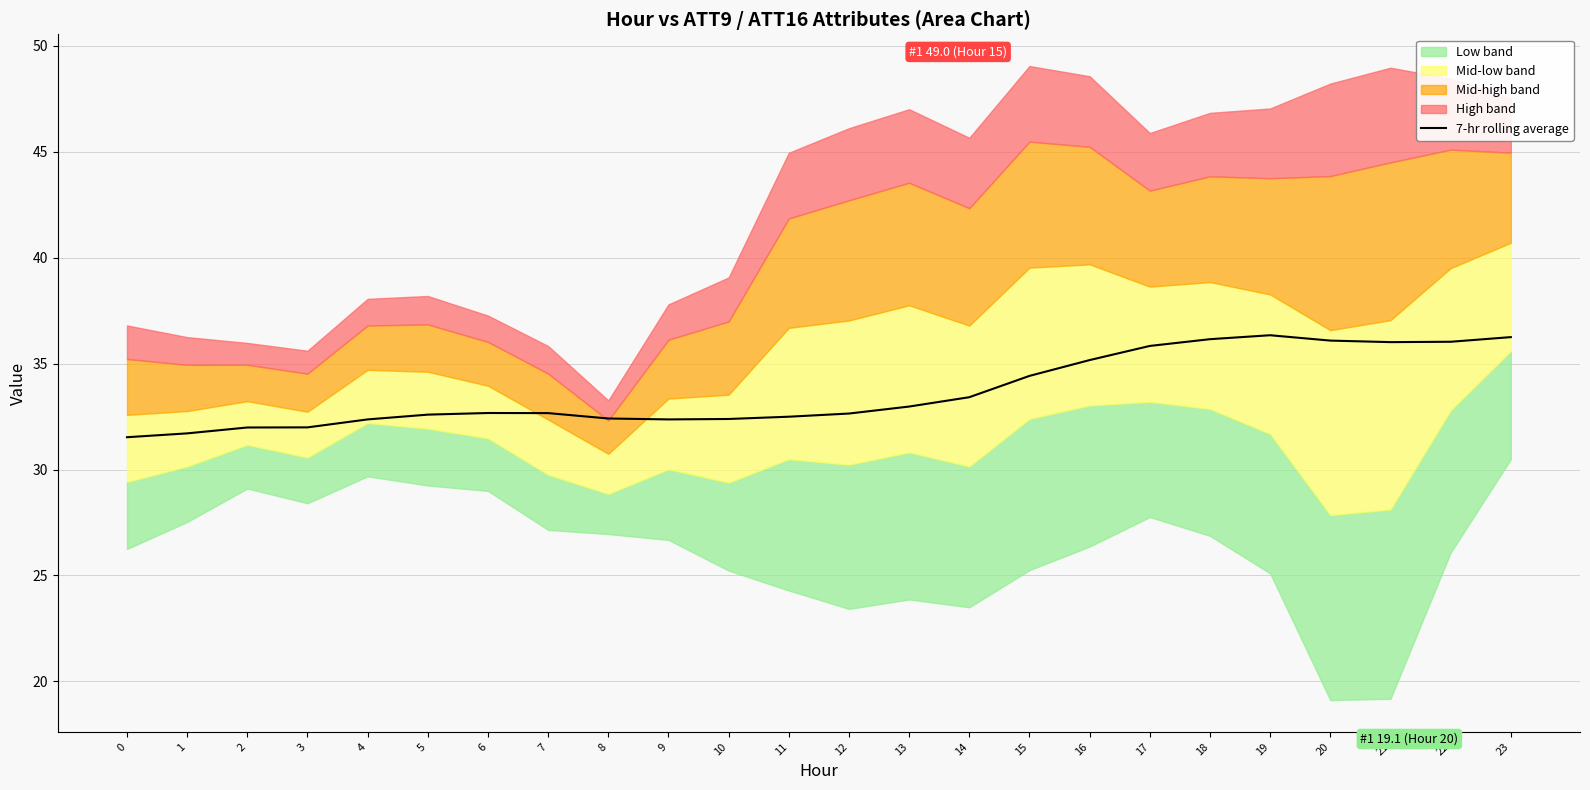

Reading left to right, list all the values displayed in this chart.

0=31.5	1=31.7	2=32.0	3=32.0	4=32.4	5=32.6	6=32.7	7=32.7	8=32.4	9=32.4	10=32.4	11=32.5	12=32.6	13=33.0	14=33.4	15=34.4	16=35.2	17=35.8	18=36.2	19=36.3	20=36.1	21=36.0	22=36.0	23=36.2